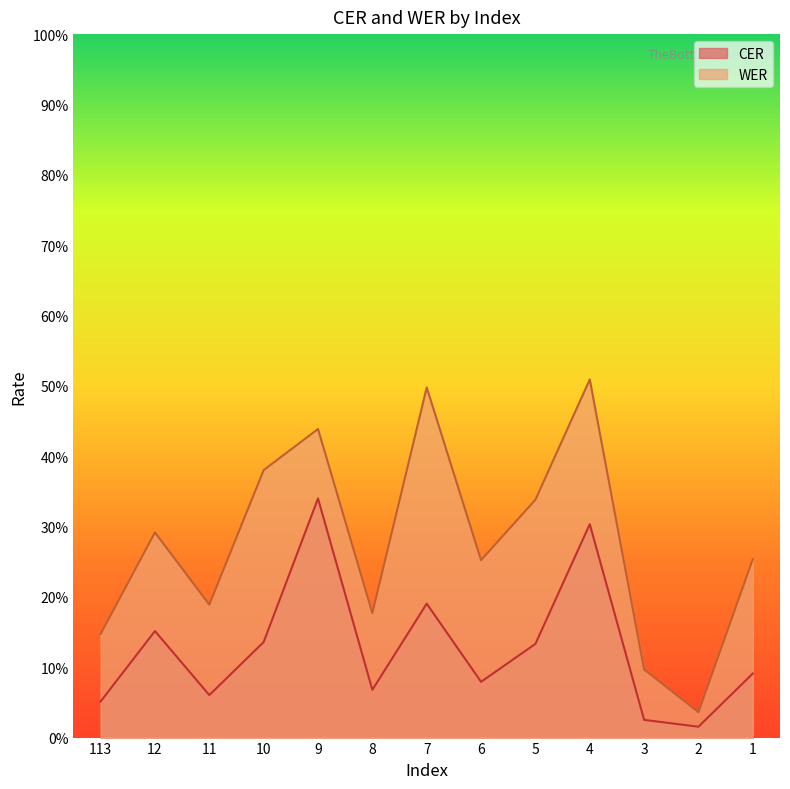

True or false: CER and WER intersect in this chart.

False